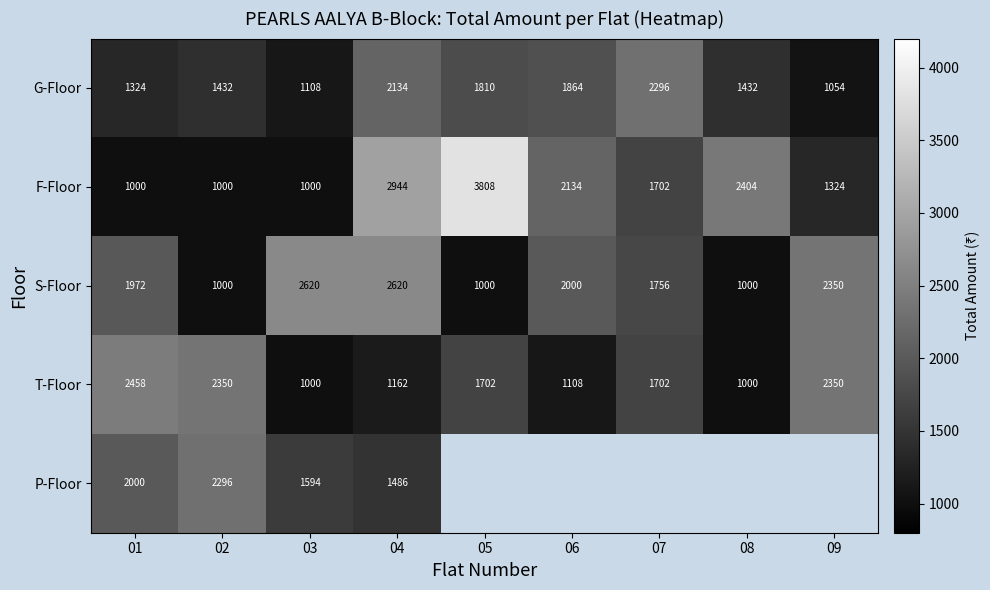

What is the difference between the highest and lowest values at 05?

2808.0